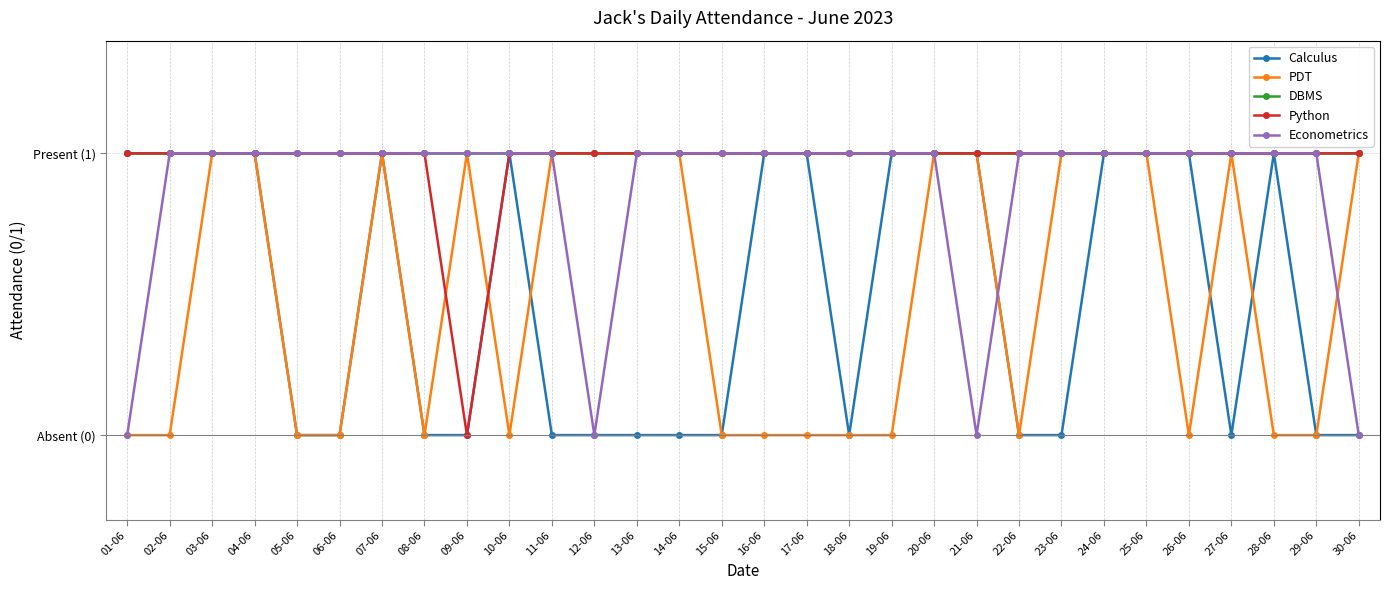

What are all the series names shown in the legend?

Calculus, PDT, DBMS, Python, Econometrics